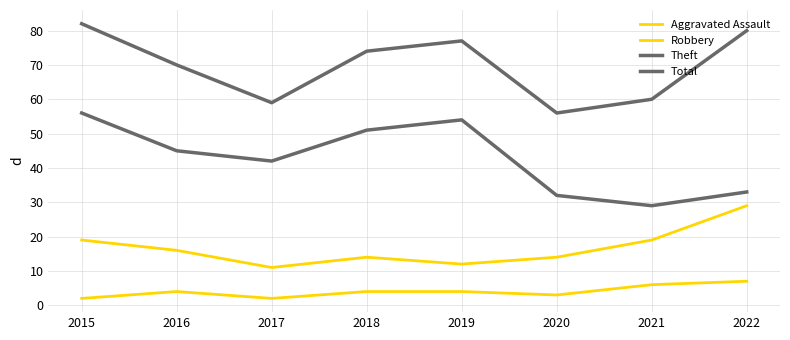

How many lines are shown in the chart?

4